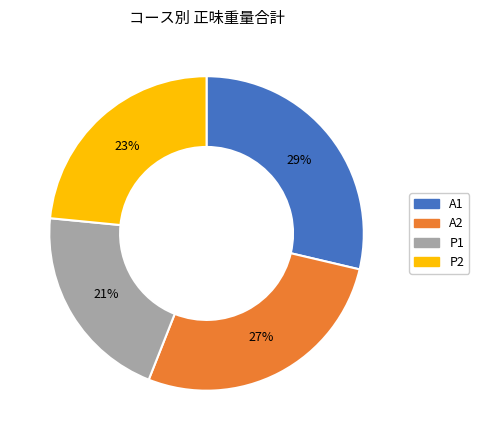

How many slices are in this pie chart?

4